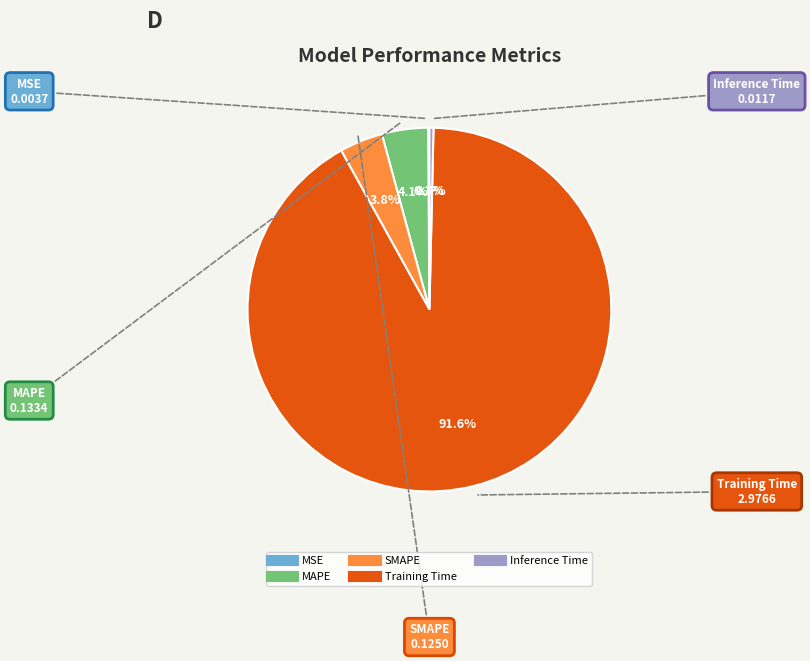

To the nearest percent, what is the difference between the largest and smallest slice percentages?

91%